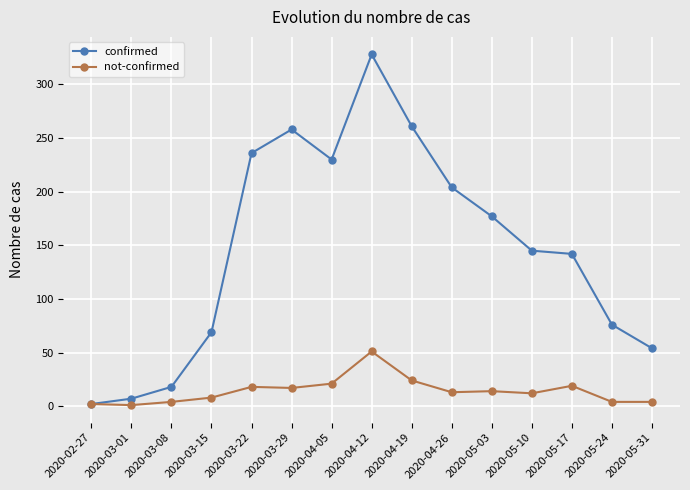

At how many categories does at least one series exceed 174?

7